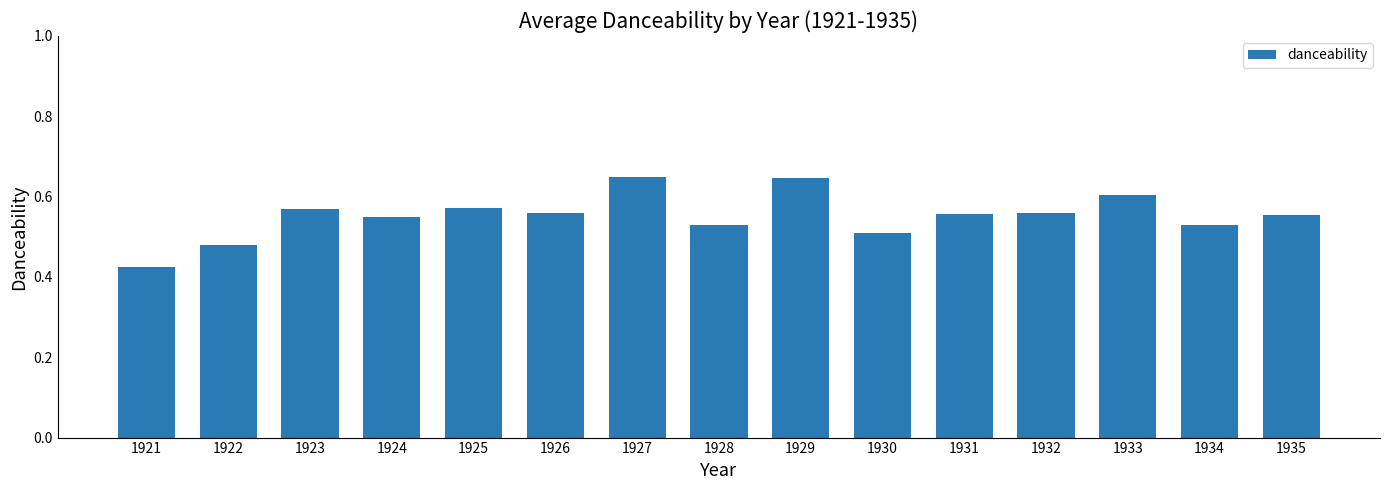

What is the sum of all values?

8.3